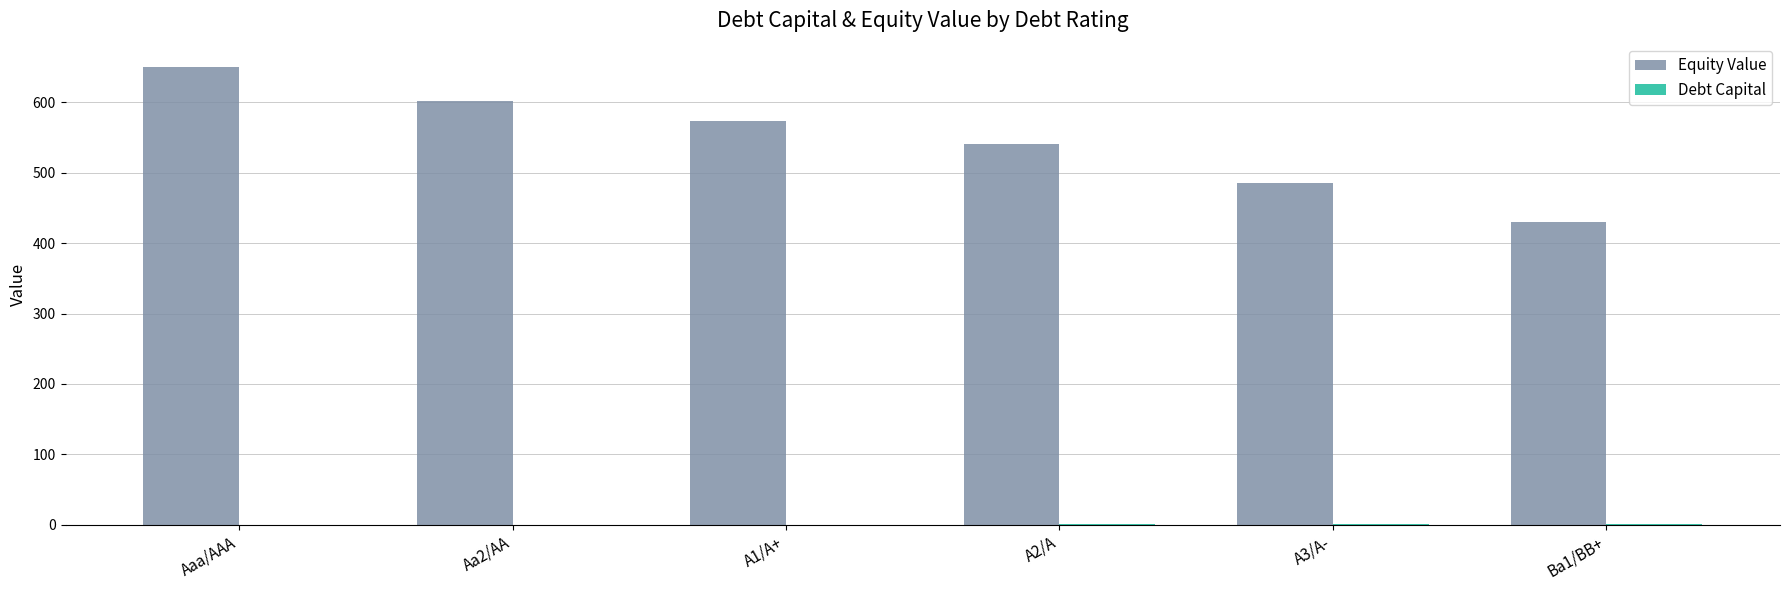

At which category is the sum across all series the highest?

Aaa/AAA